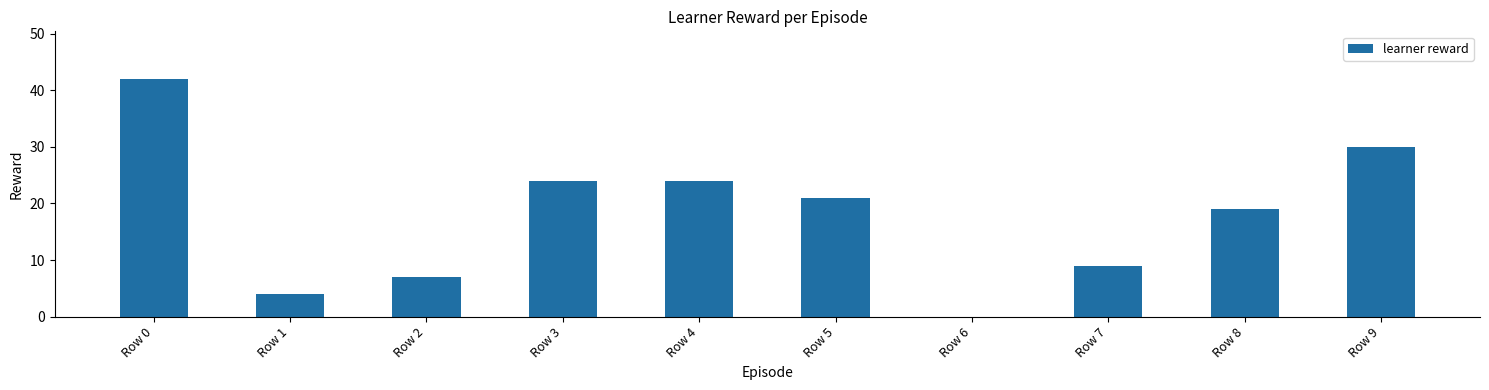

What is the change in value from Row 5 to Row 7?

-12